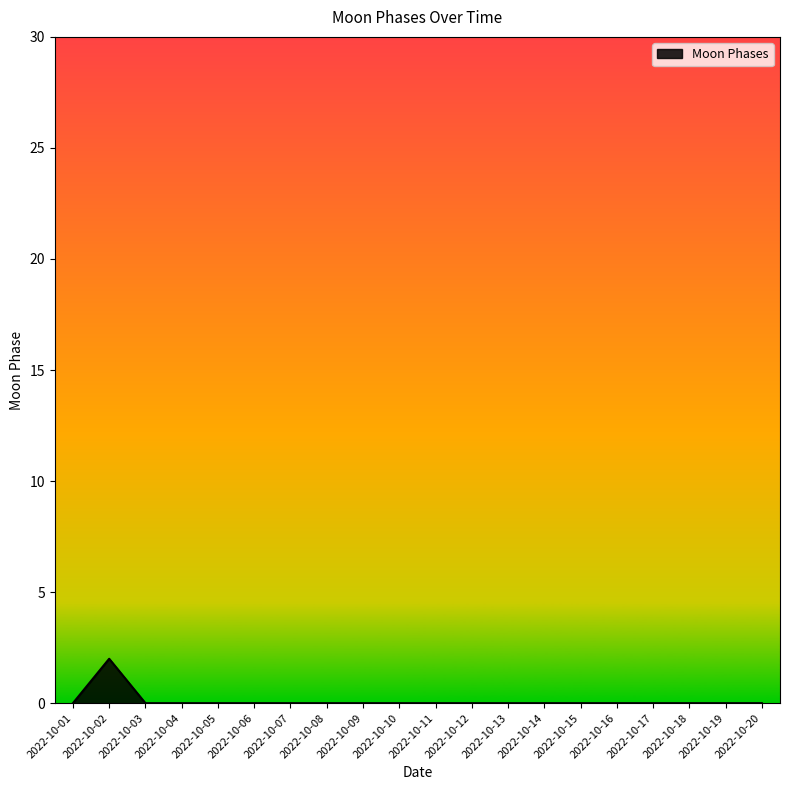

The chart shows a value of 1 at 2022-10-02. True or false?

False